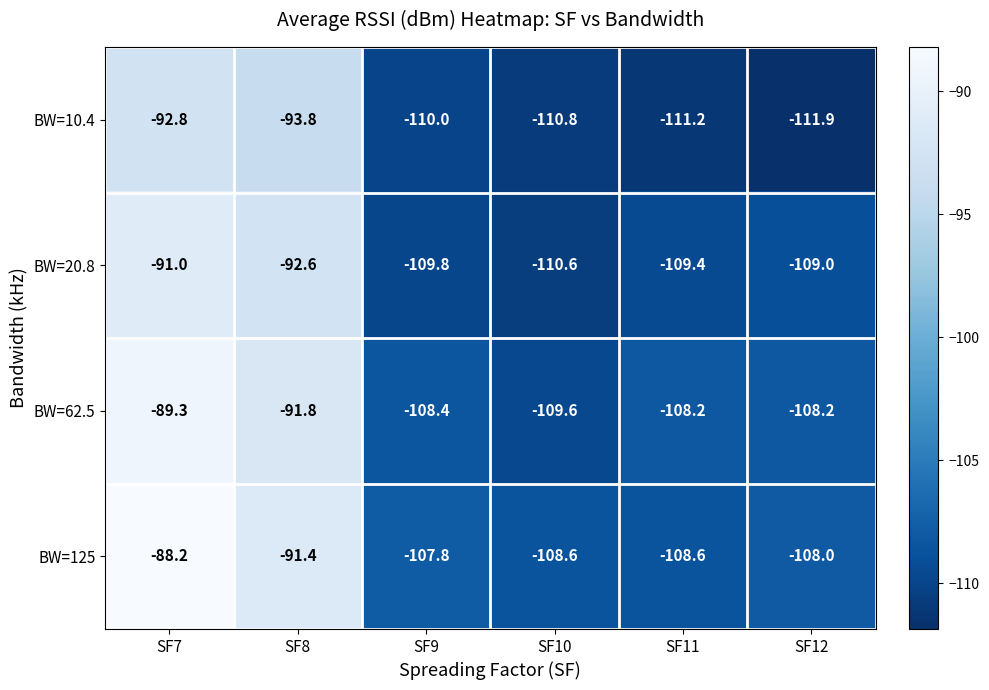

Is it true that BW=125 equals -91.4 at SF8?

True